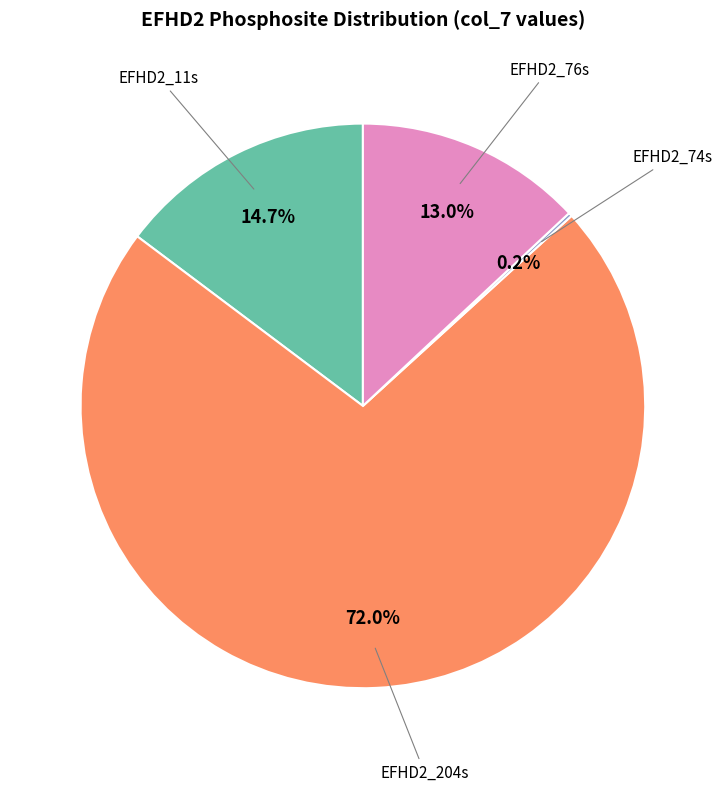

How much of the chart is everything except EFHD2_11s?

85.3%